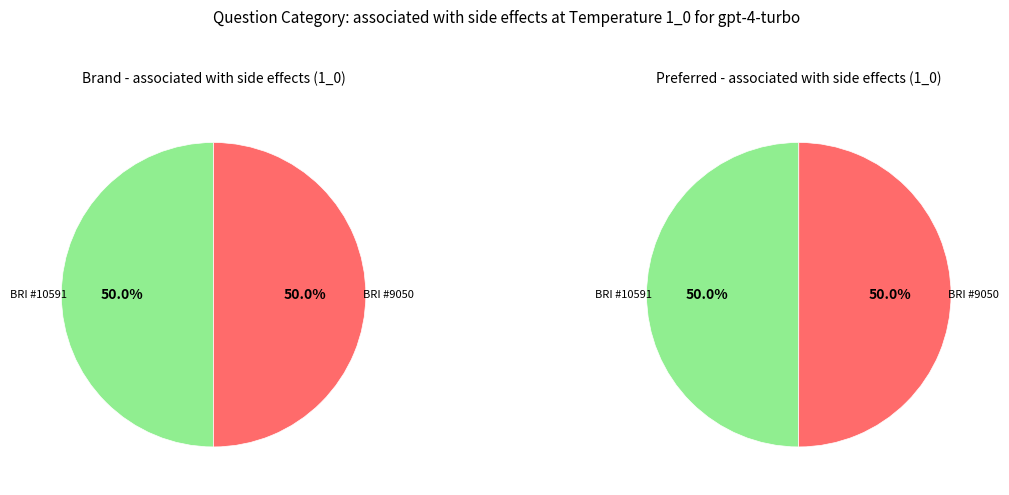

Do BRI - #9050 - MAKASSAR - WATANSOPPENG and BRI - #10591 - MAKASSAR - SSB RES SOPPEN together represent more than half of the pie?

Yes